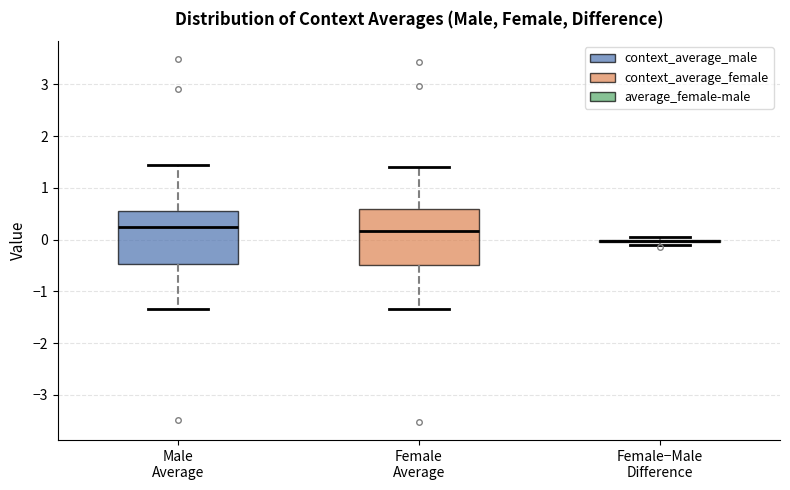

Where is the lower edge of the box for Female−Male Difference on the y-axis? The values are not printed on the chart, so give them approximately, as read against the axis.

-0.1